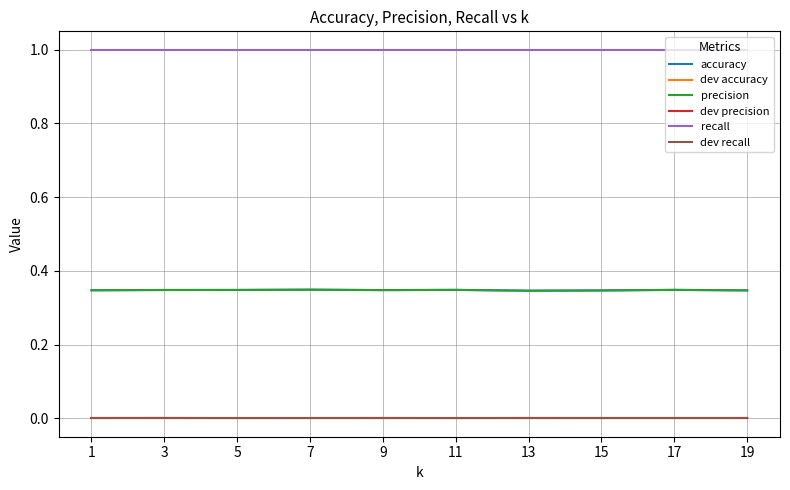

Does the chart display data point markers on the line(s)?

No